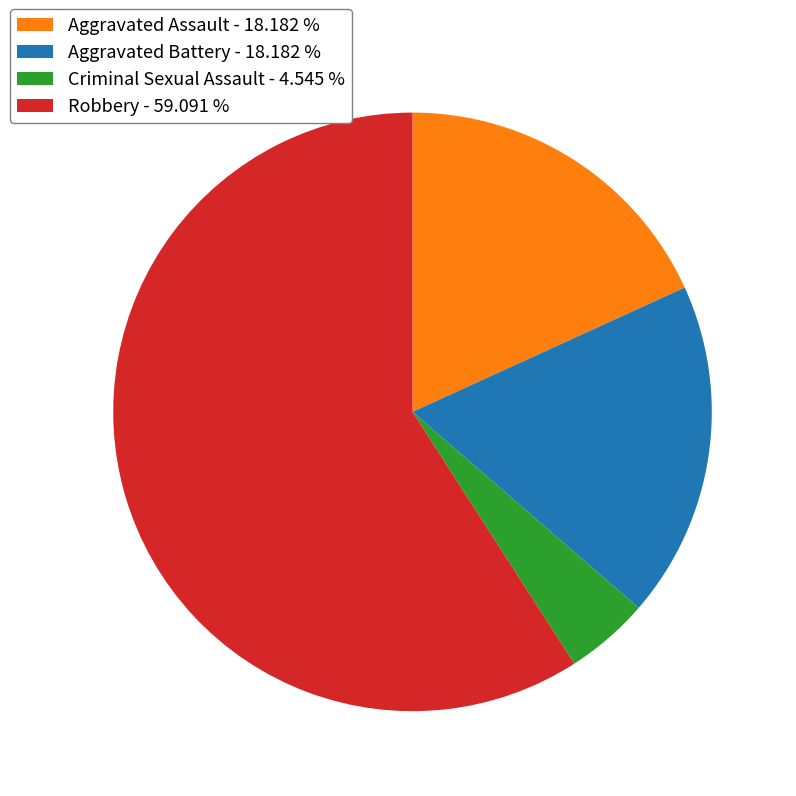

Approximately how many times larger is the value at Criminal Sexual Assault compared to Robbery?

0.1